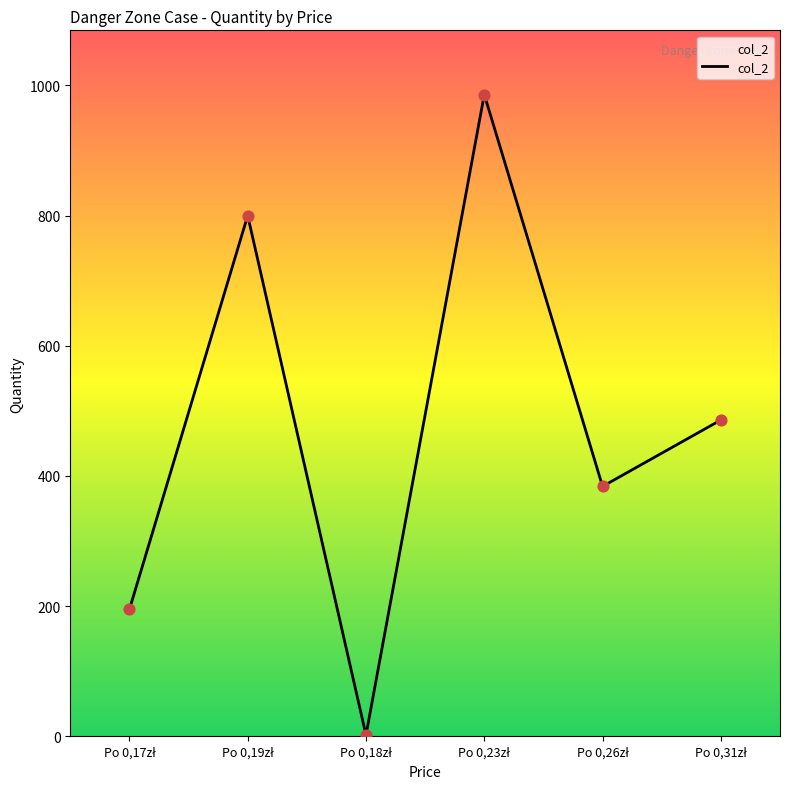

True or false: the data has more than 1 interior local peaks.

True